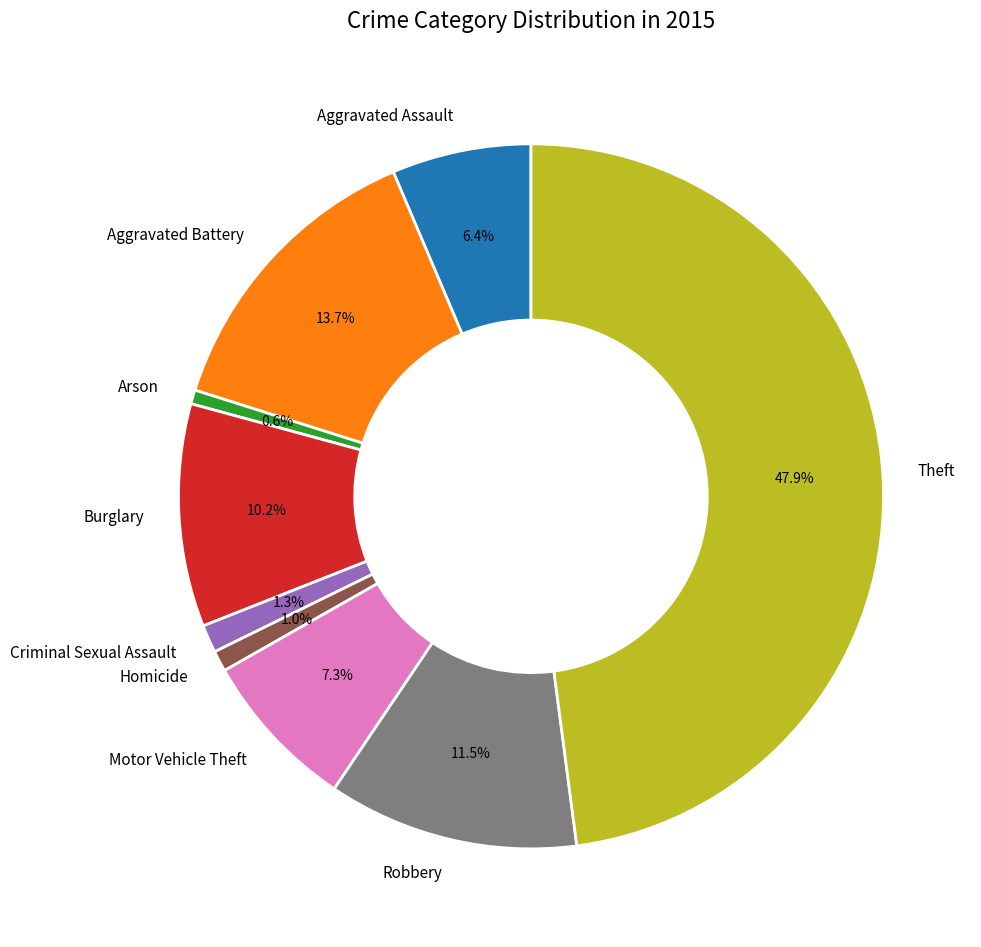

Which has a higher value, Theft or Arson?

Theft